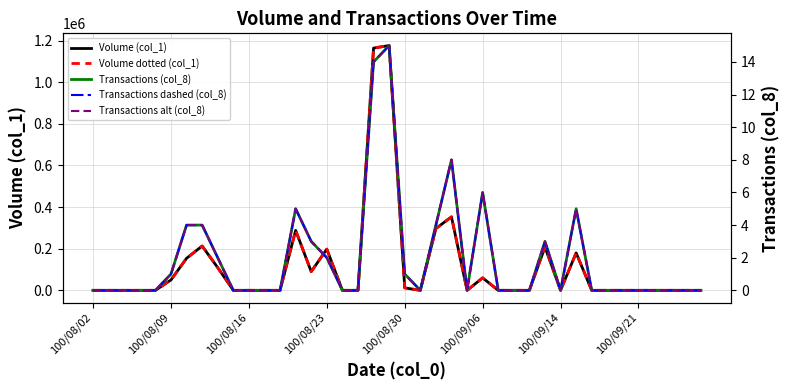

What is the label of the 5th point from the left?

100/08/30